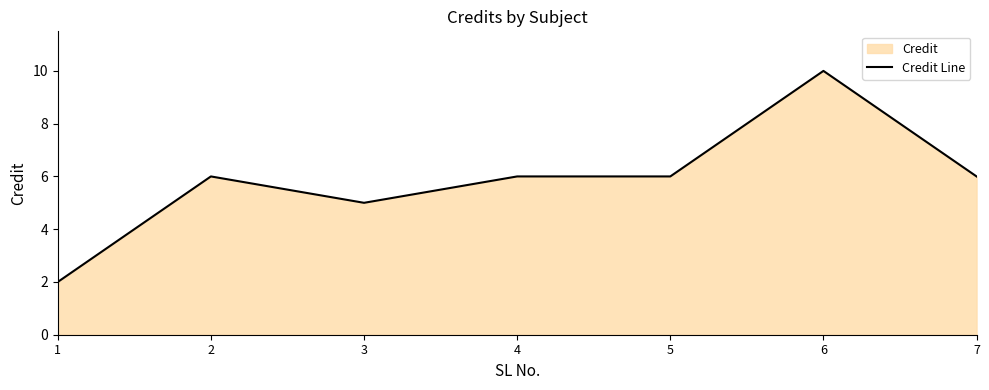

List the labels in order of value, largest first.

6, 2, 4, 5, 7, 3, 1